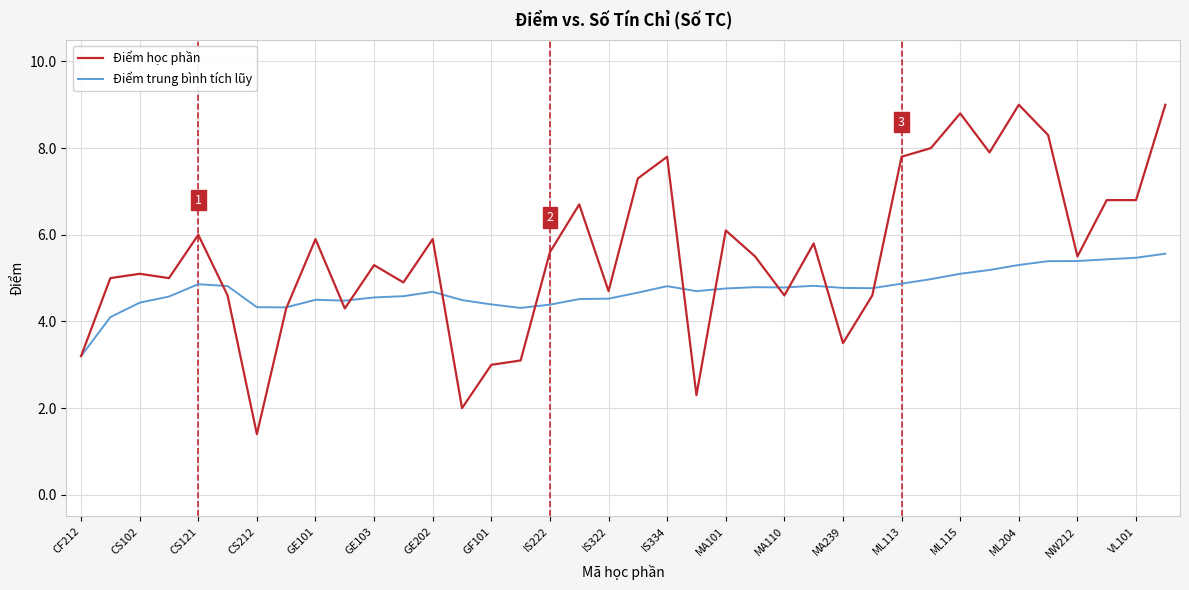

What is the smallest value displayed?

1.4